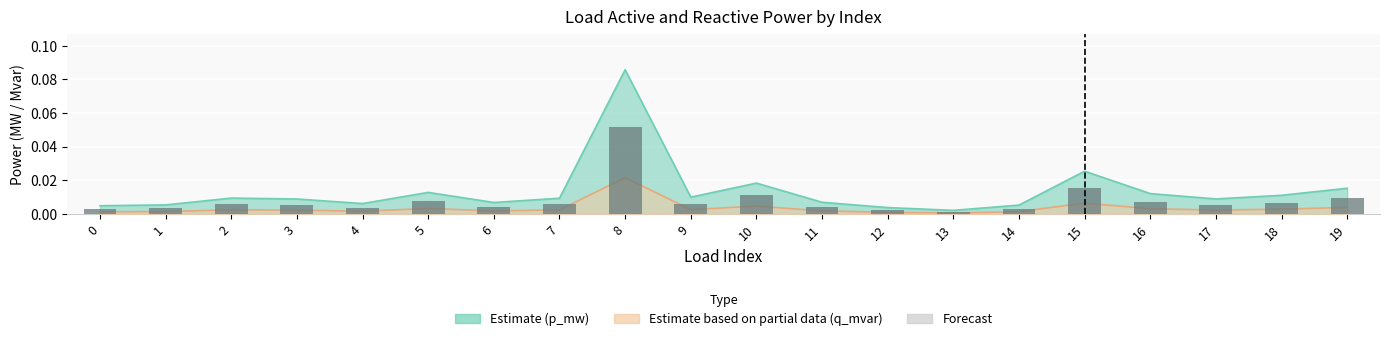

Which category has the lowest value across all series?

13